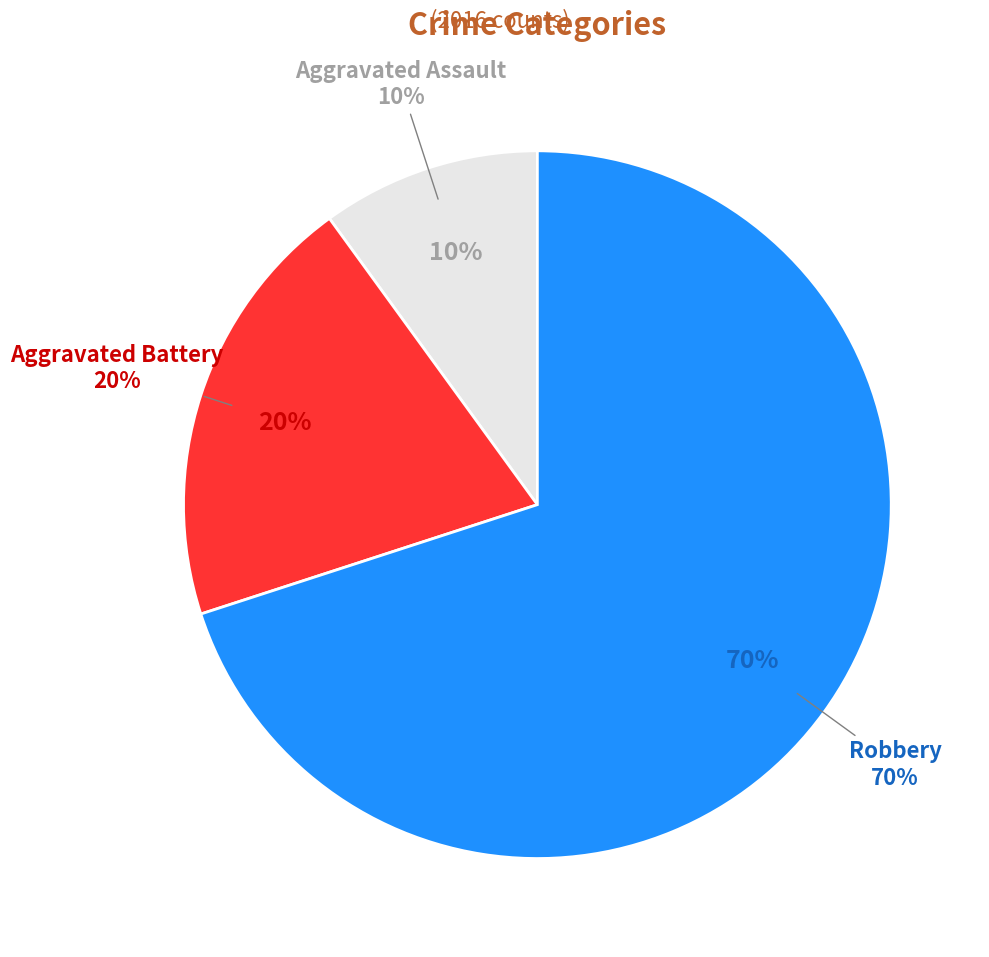

To the nearest percent, what portion does Robbery represent?

70%